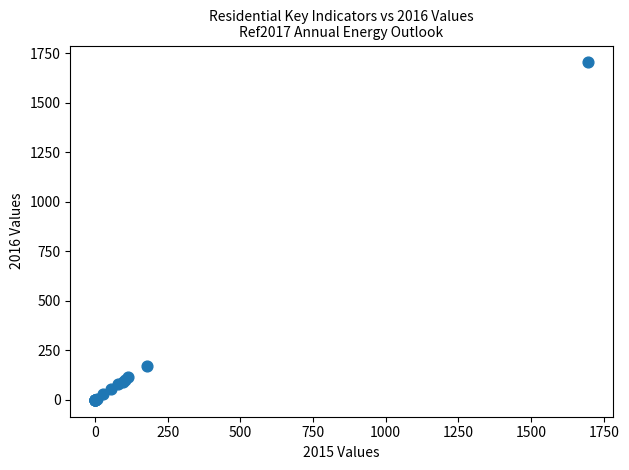

What Y value in the scatter plot is closest to 851?

172.4